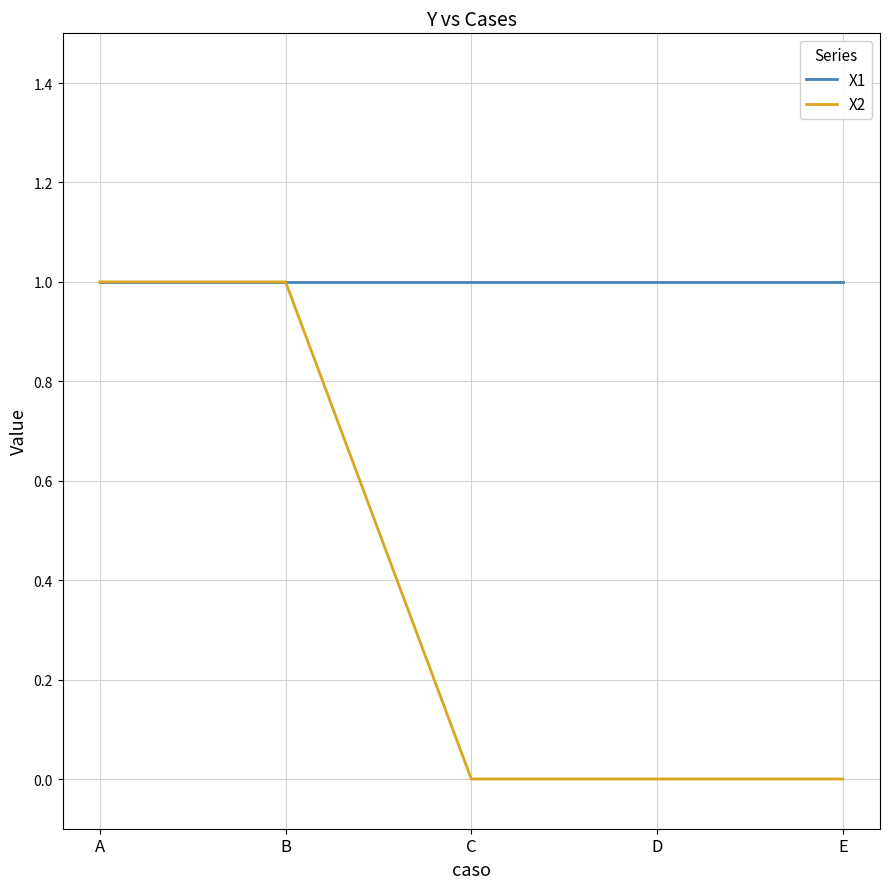

Is the value of X2 at E greater than the value of X1 at C?

No